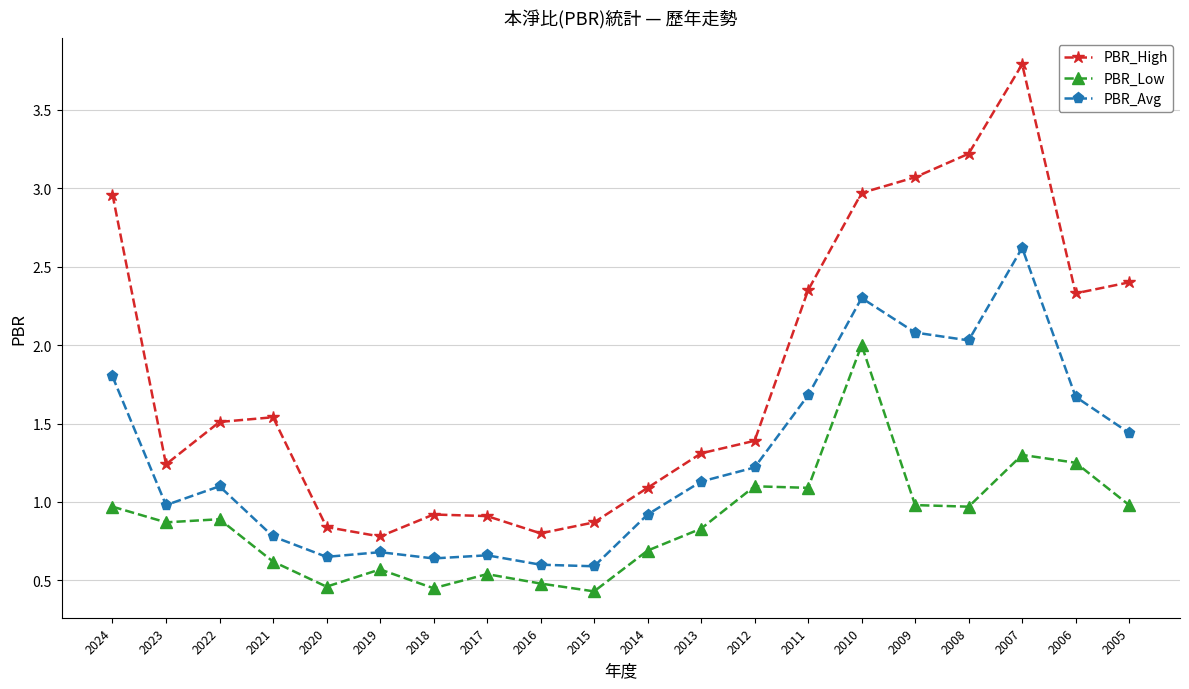

Count the number of categories in the chart.

20